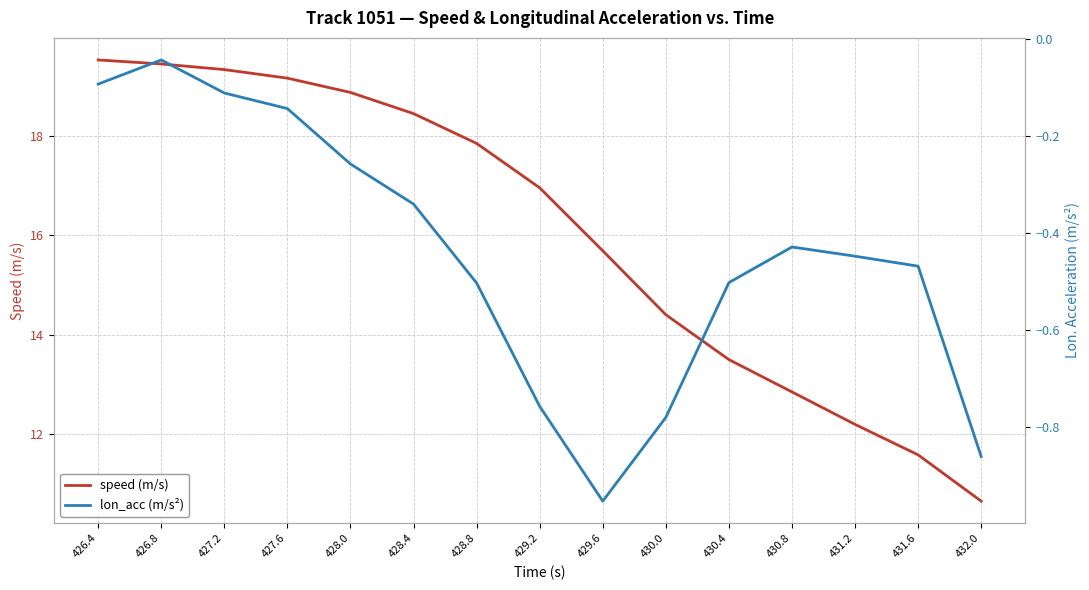

Count the number of categories in the chart.

15